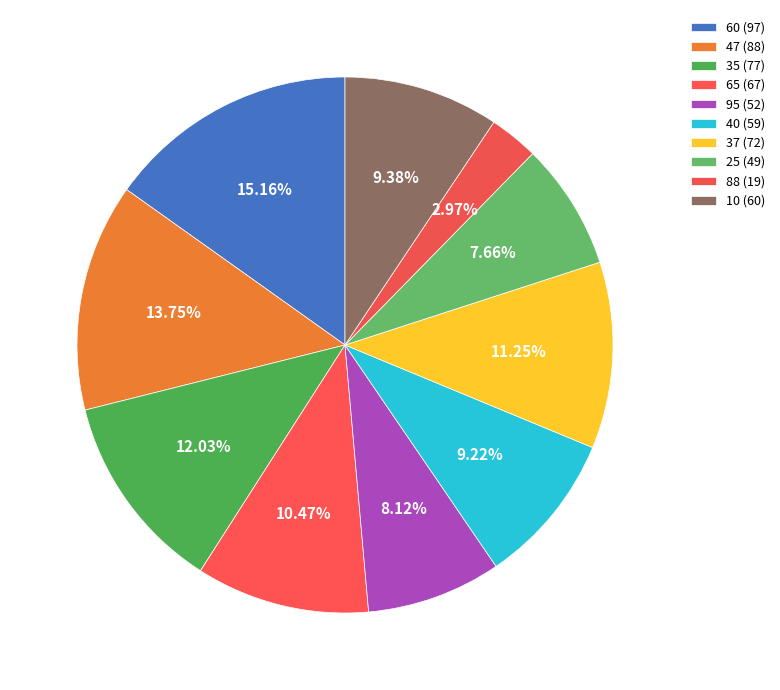

Approximately how many times larger is the value at 95 compared to 25?

1.1